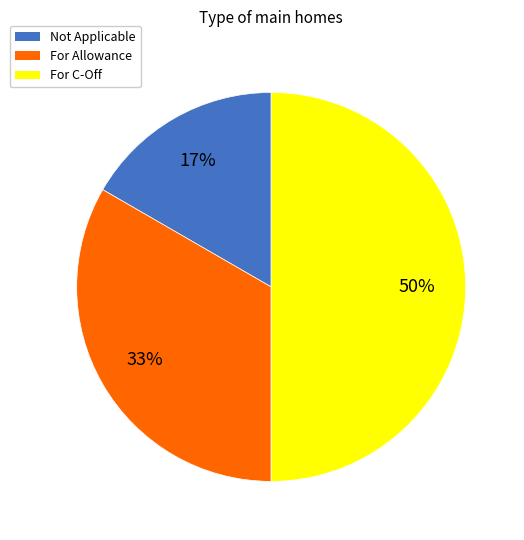

Does For Allowance represent more than half of the total?

No